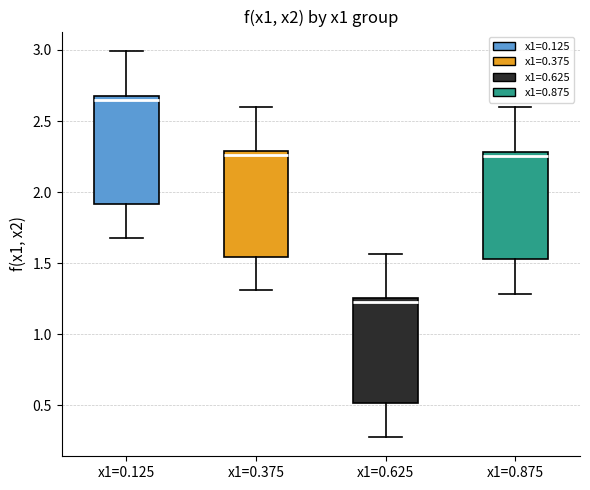

Reading left to right, read every box against the y-axis: the position of its median line, the range the box covers, and the ends of its whiskers. The values are not printed on the chart, so give them approximately, as read against the axis.

x1=0.125: median 2.65 (just below the box's upper edge), box 1.90 to 2.65, whiskers 1.70 to 3.00
x1=0.375: median 2.25, box 1.55 to 2.30, whiskers 1.30 to 2.60
x1=0.625: median 1.25 (just below the box's upper edge), box 0.50 to 1.25, whiskers 0.30 to 1.55
x1=0.875: median 2.25, box 1.55 to 2.30, whiskers 1.30 to 2.60